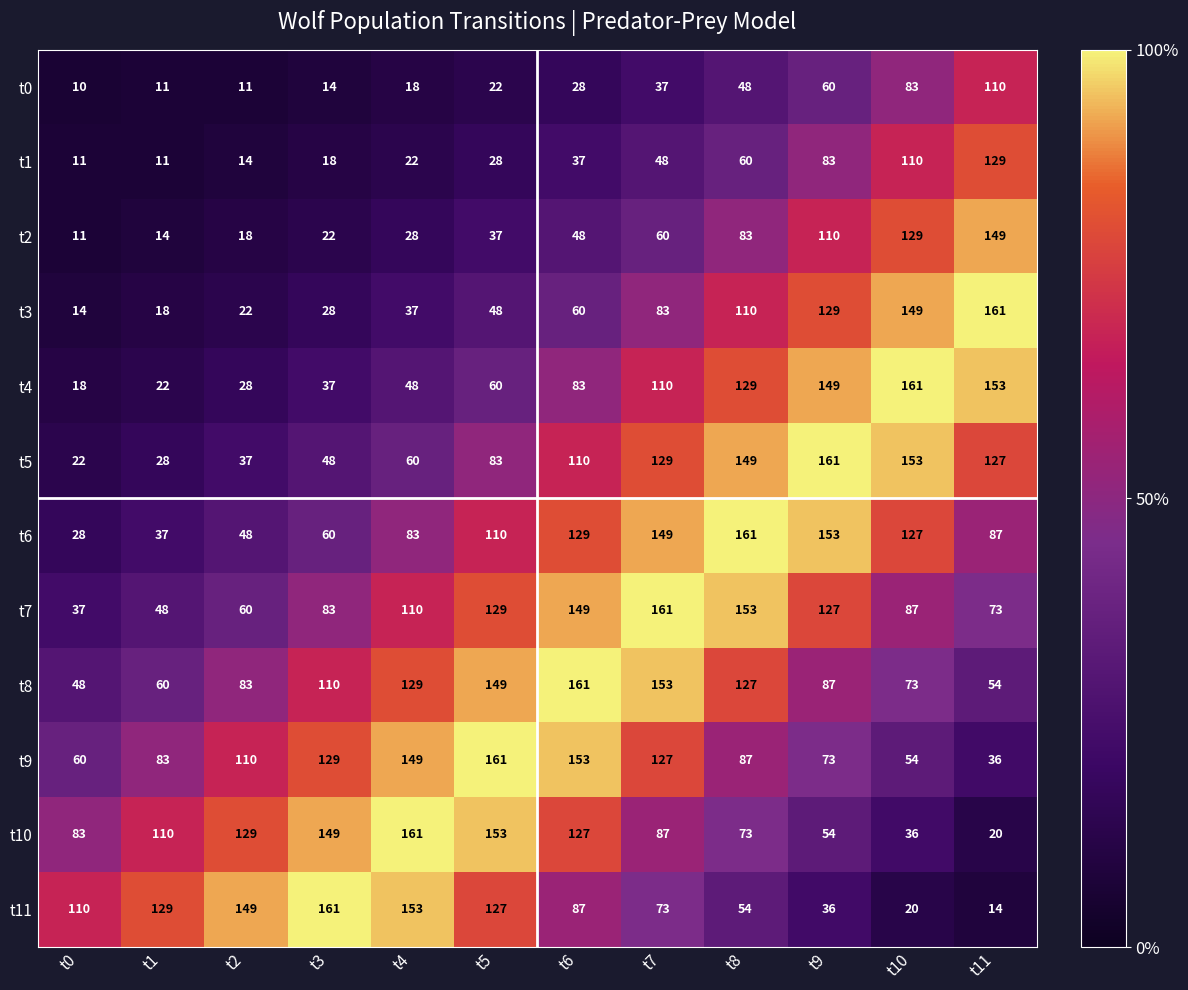

What is the difference between the t2 values at t6 and t11?

101